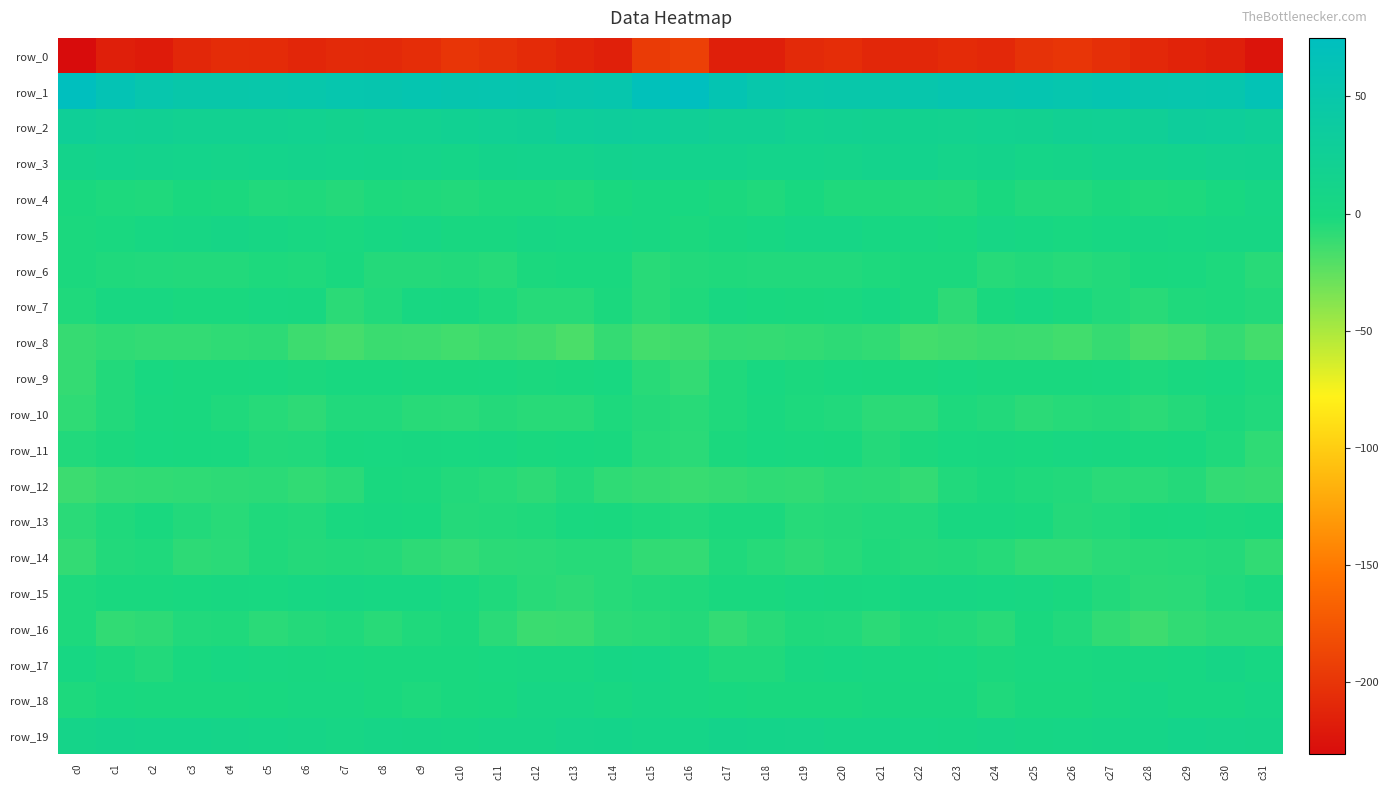

Which series changed the most between c0 and c24?

row_0